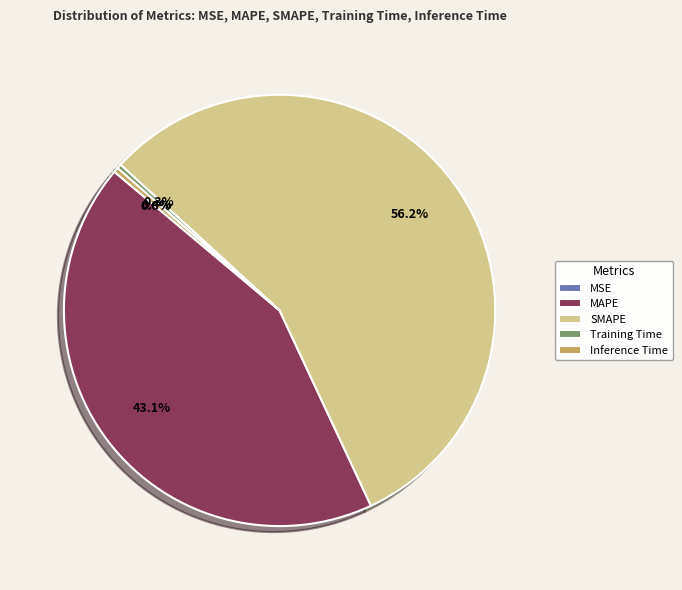

Which slice is the largest?

SMAPE